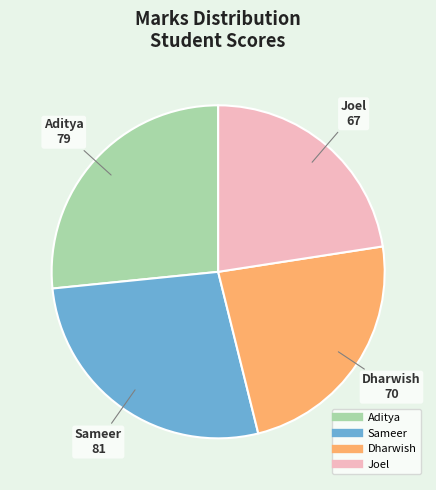

How many segments does this pie chart have?

4